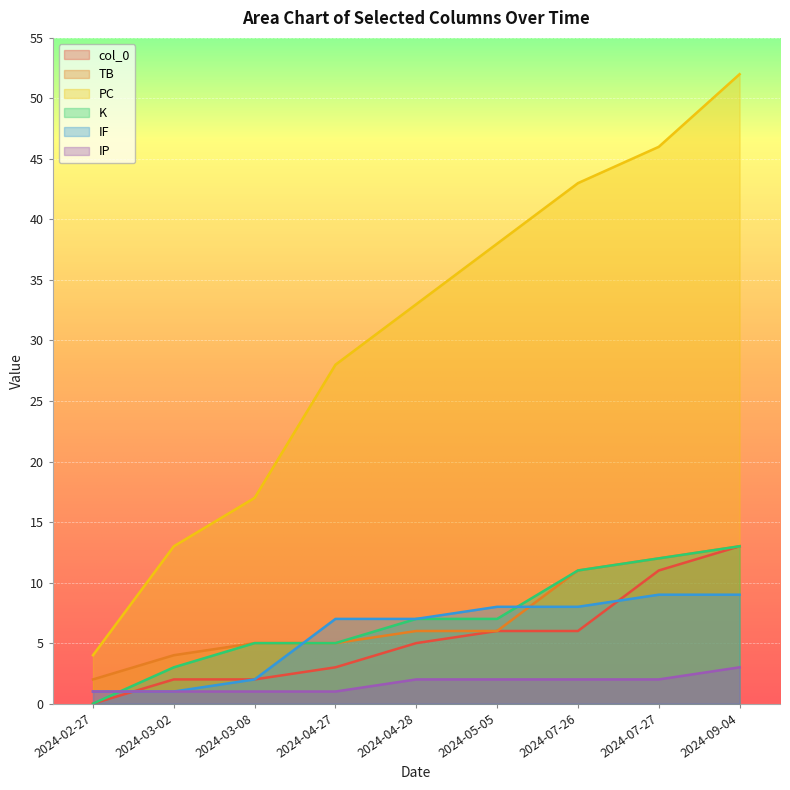

What is the value of the TB point at the 3rd from the left?

5